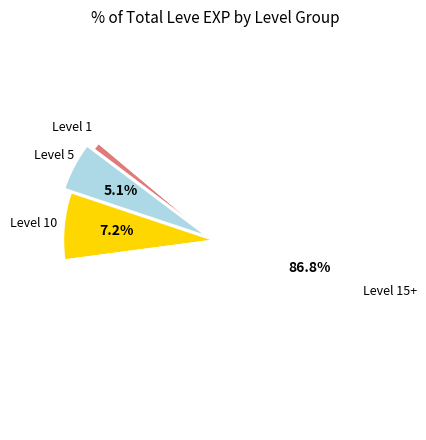

Is there a majority slice in this chart?

Yes